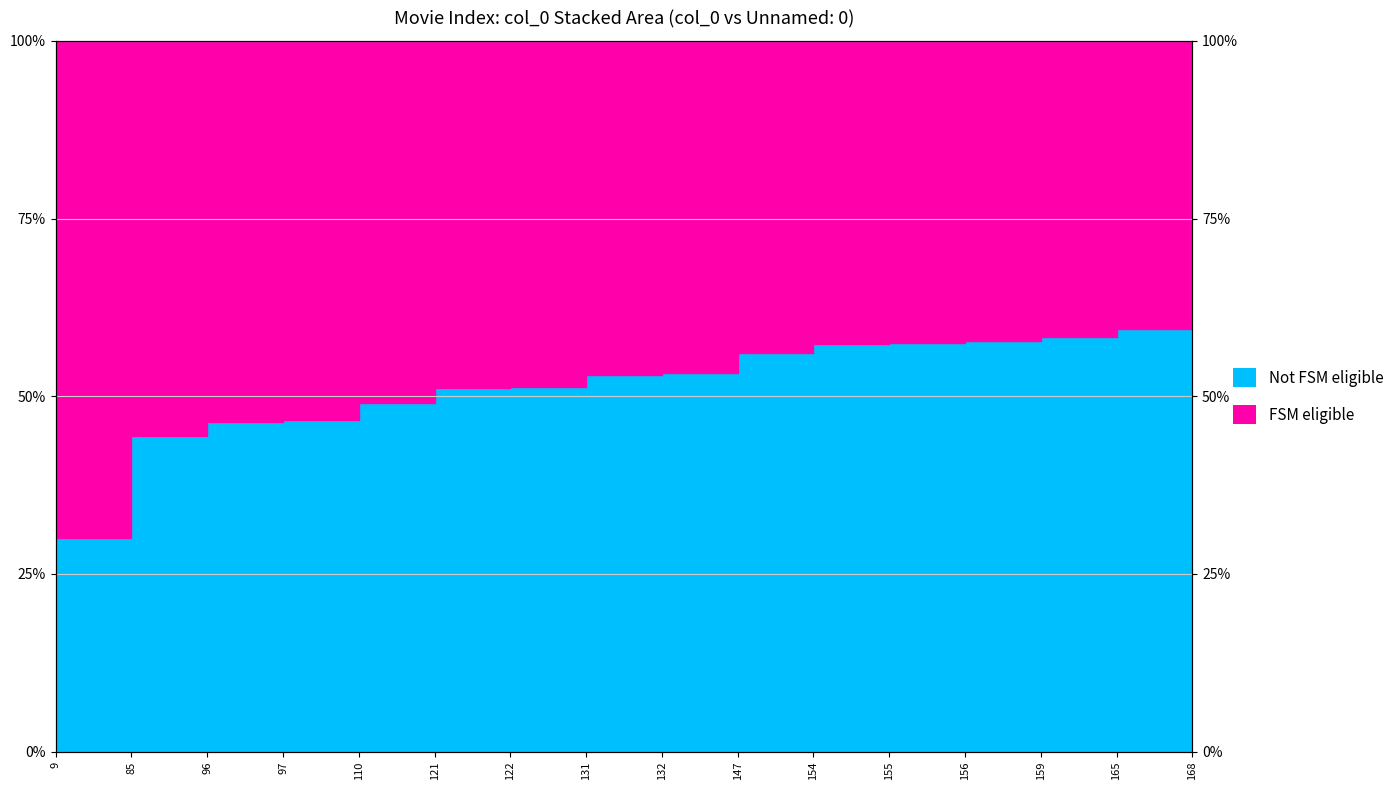

List the labels in order of value, largest first.

168, 165, 159, 156, 155, 154, 147, 132, 131, 122, 121, 110, 97, 96, 85, 9